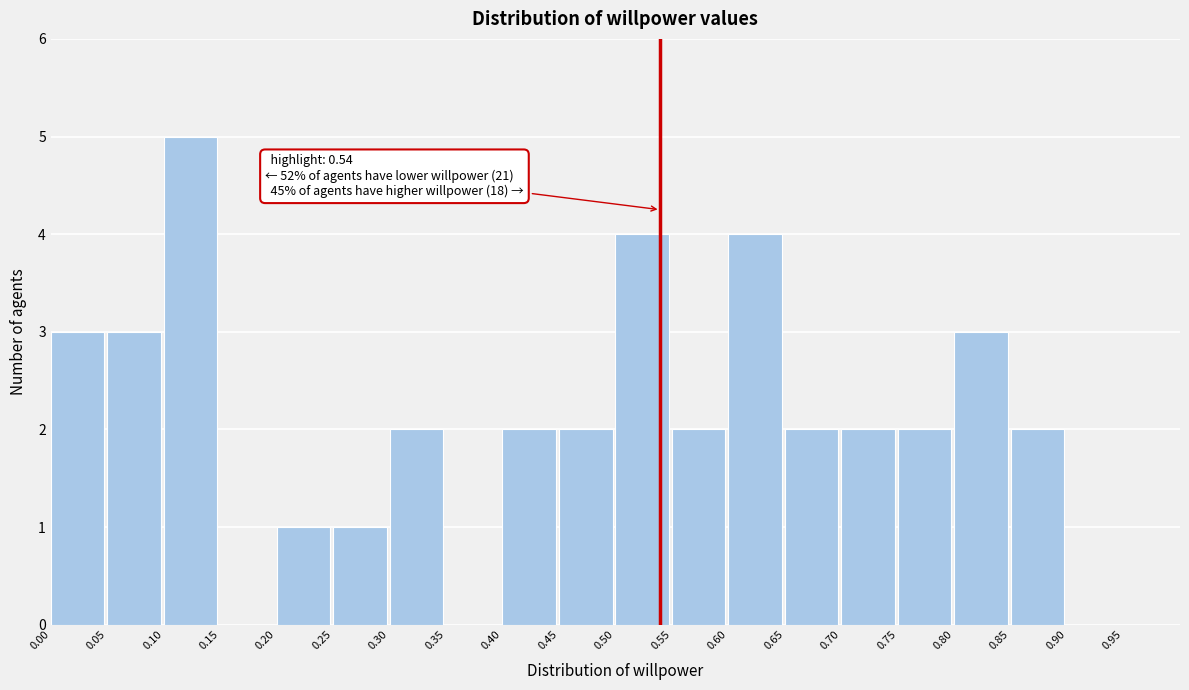

Which range on the x-axis has the tallest bar?

0.10 to 0.15